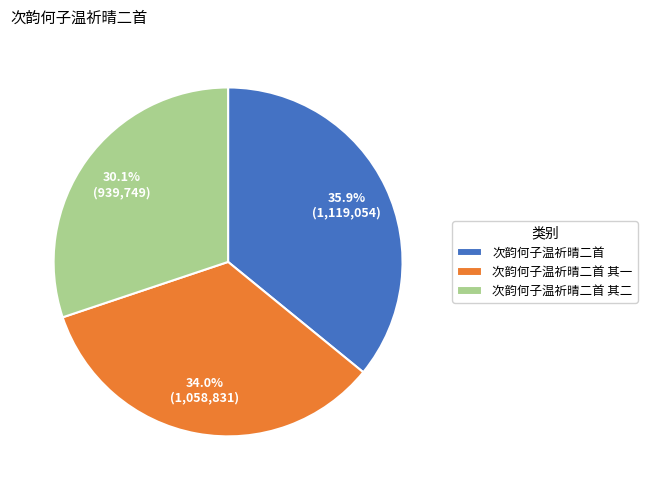

To the nearest percent, what percentage of the pie is 次韵何子温祈晴二首 其二?

30%